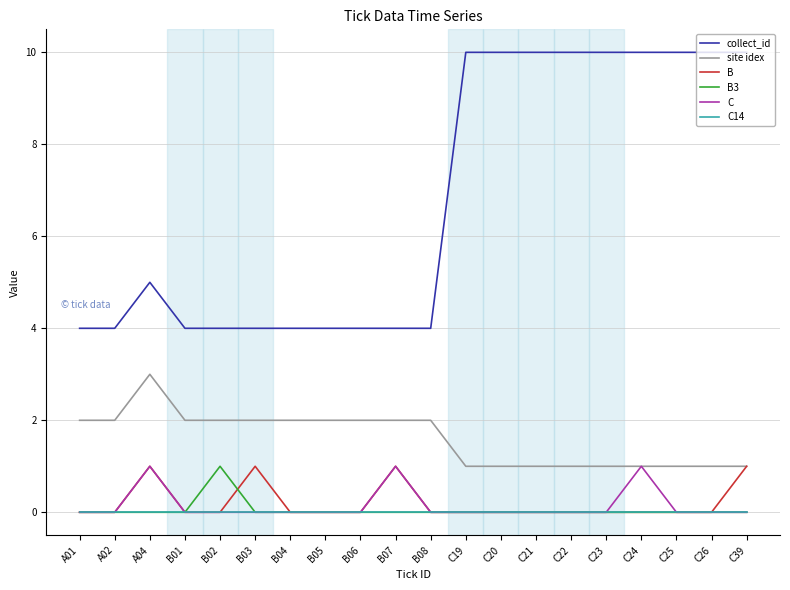

True or false: collect_id and C intersect in this chart.

False